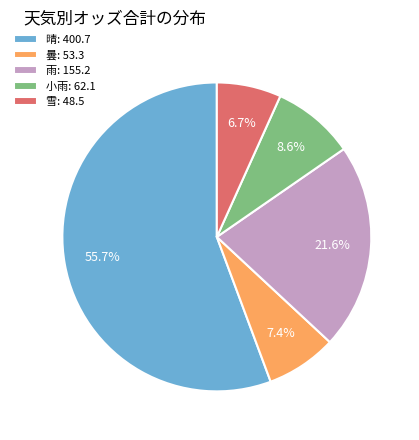

How many slices are in this pie chart?

5